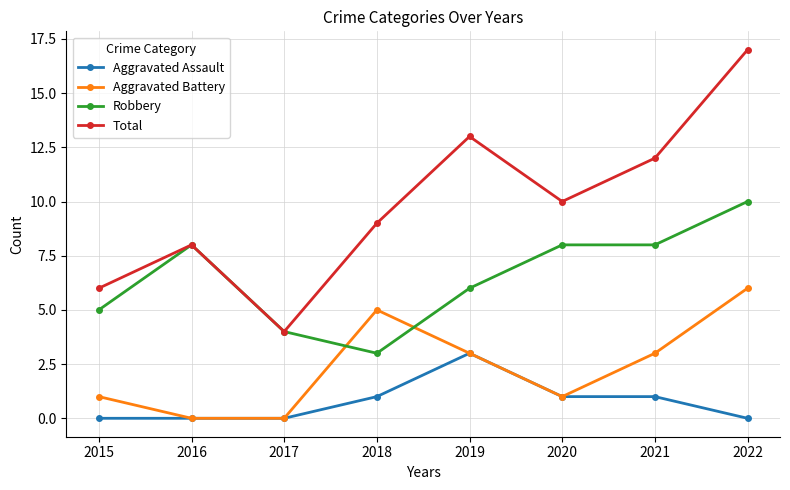

At 2022, list the series in order from smallest to largest.

Aggravated Assault, Aggravated Battery, Robbery, Total